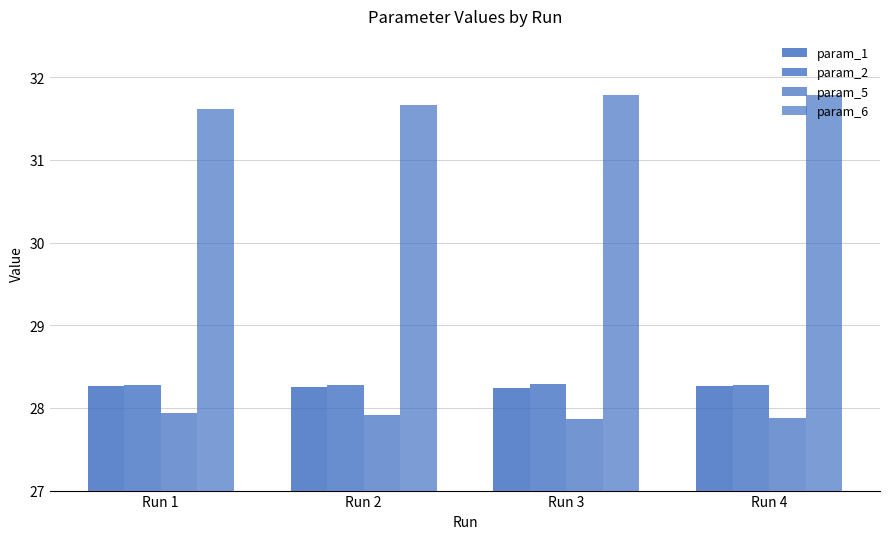

What is the lowest value of the param_2 series?

28.3